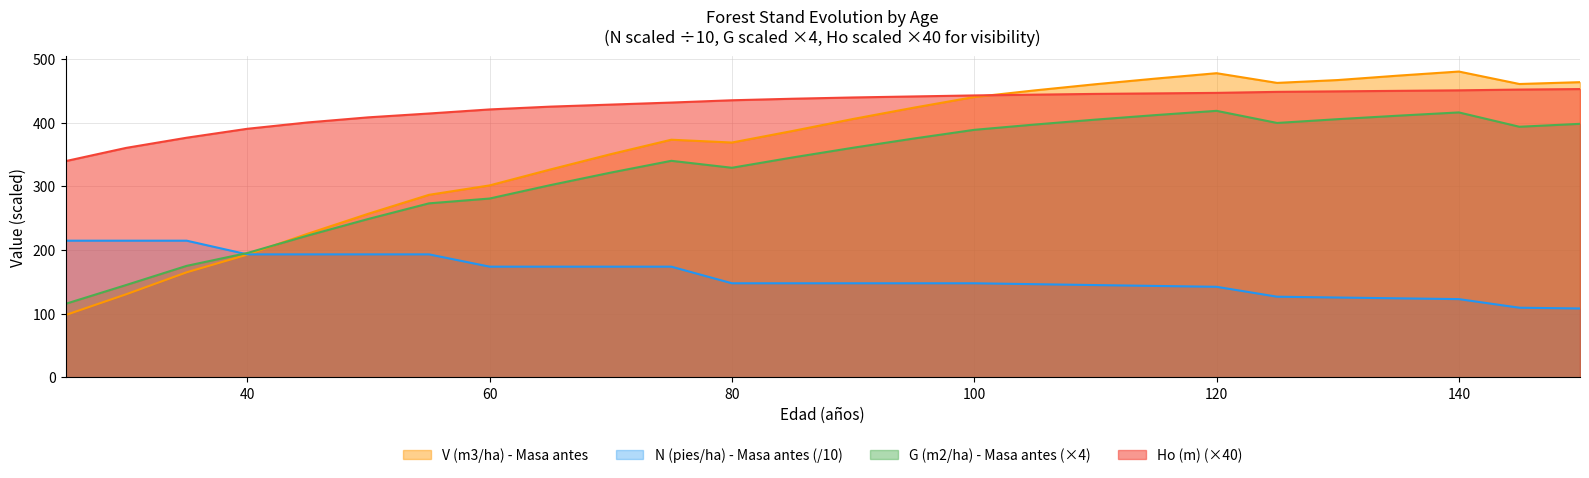

True or false: V (m3/ha) - Masa antes and Ho (m) intersect in this chart.

True